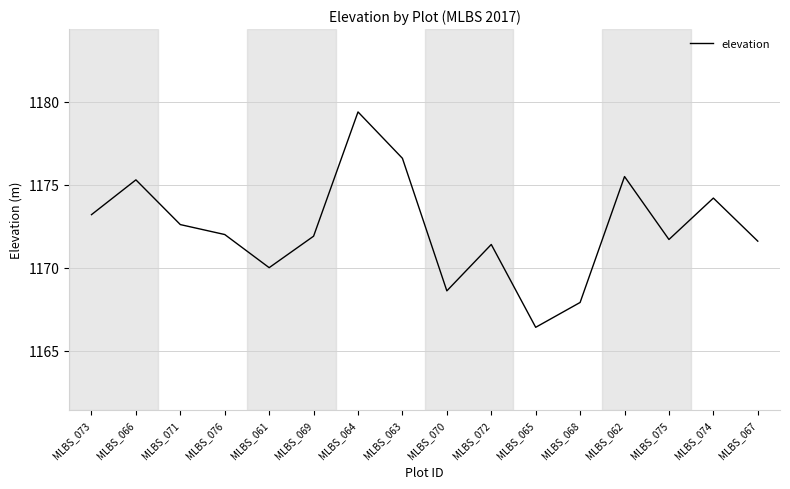

True or false: the data shows 1171.7 at MLBS_075.

True